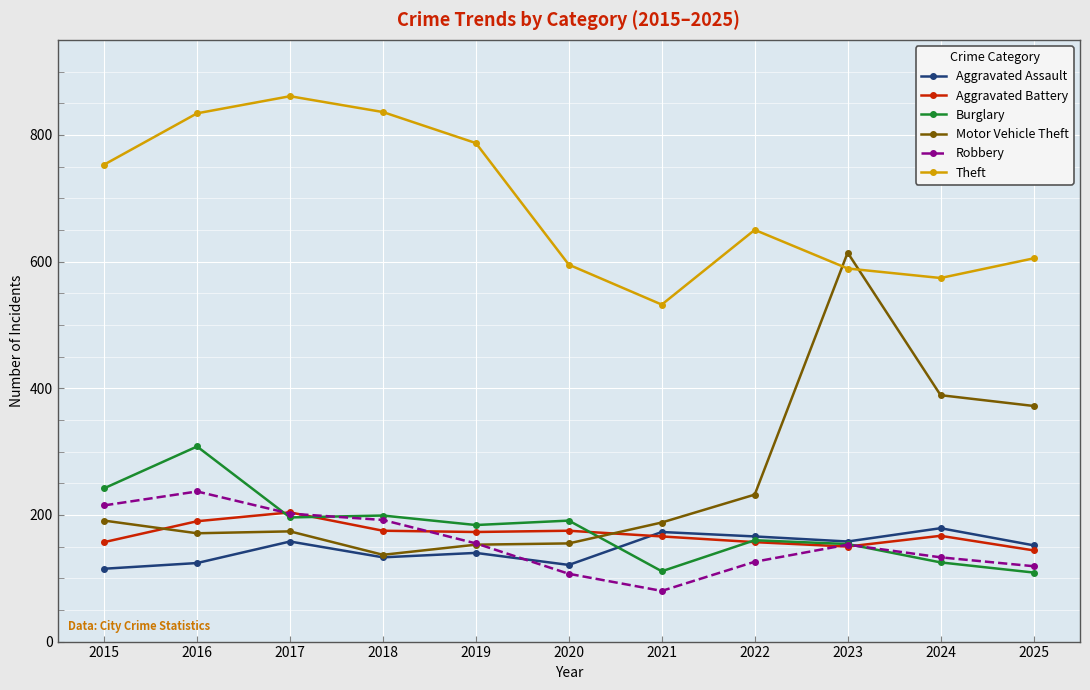

How many interior local peaks does the Robbery series have?

2